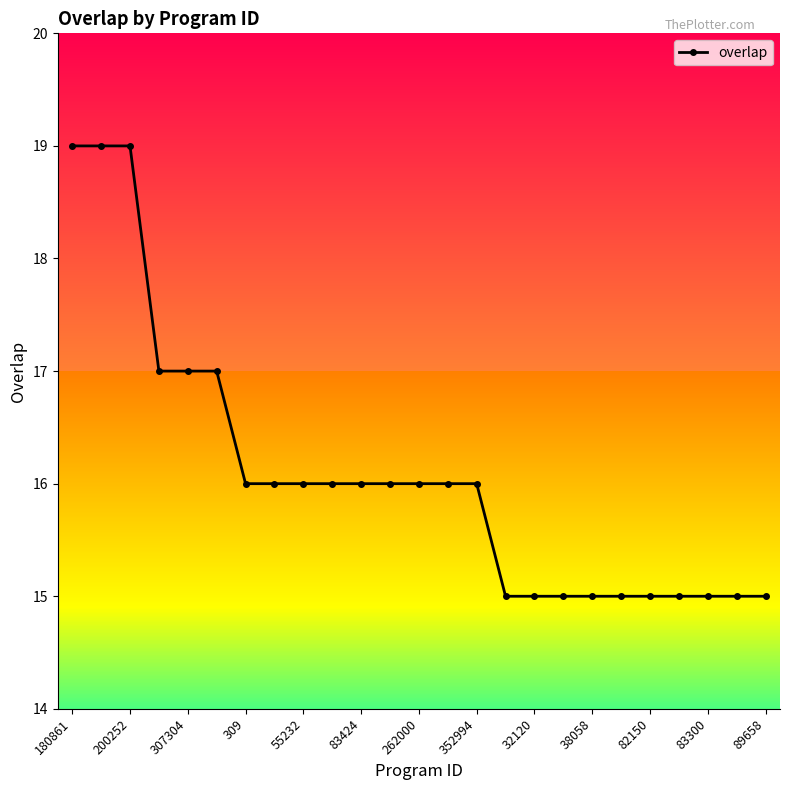

What is the maximum value shown in the chart?

19